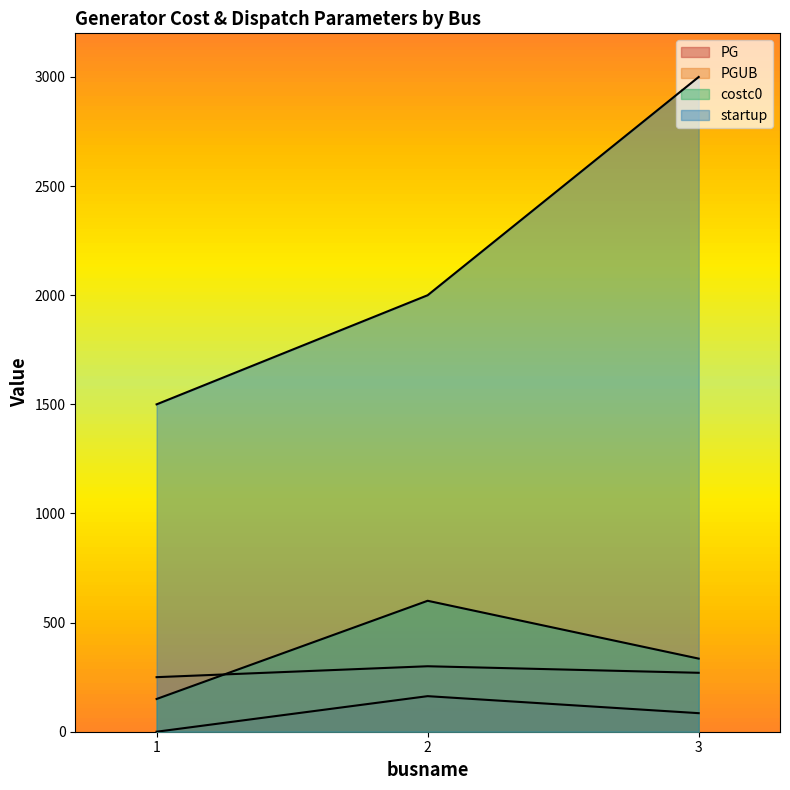

Where does the PG series first go above 85?

2